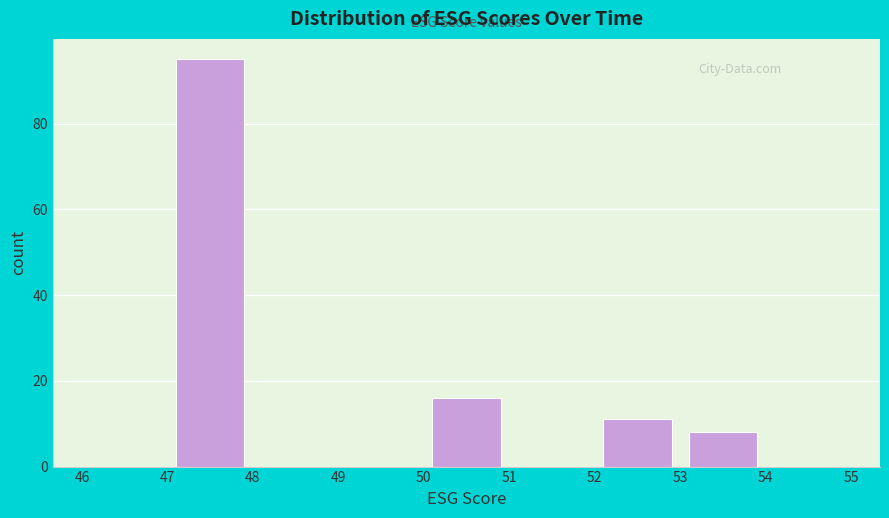

Reading left to right, transcribe this chart: for each bar, give the range it covers on the x-axis and its height. The values are not printed on the chart, so give them approximately, as read against the axis.

46 to 47: 0
47 to 48: 96
48 to 49: 0
49 to 50: 0
50 to 51: 16
51 to 52: 0
52 to 53: 12
53 to 54: 8
54 to 55: 0